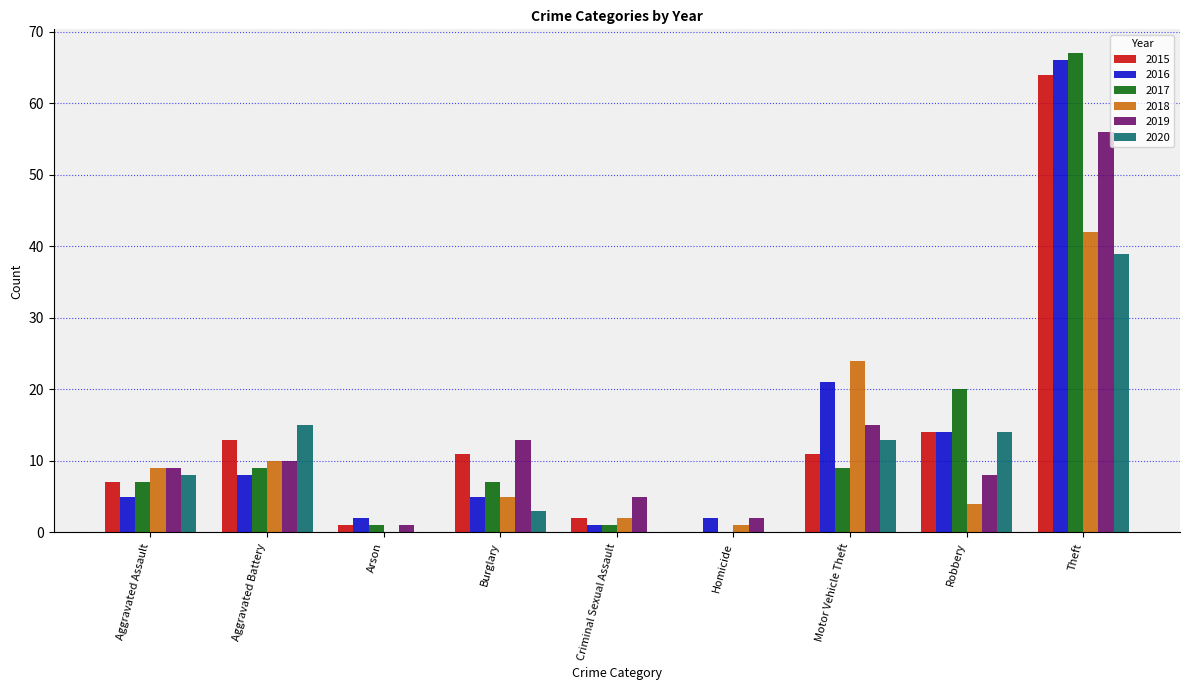

Where is 2018 nearest to the value 21?

Motor Vehicle Theft